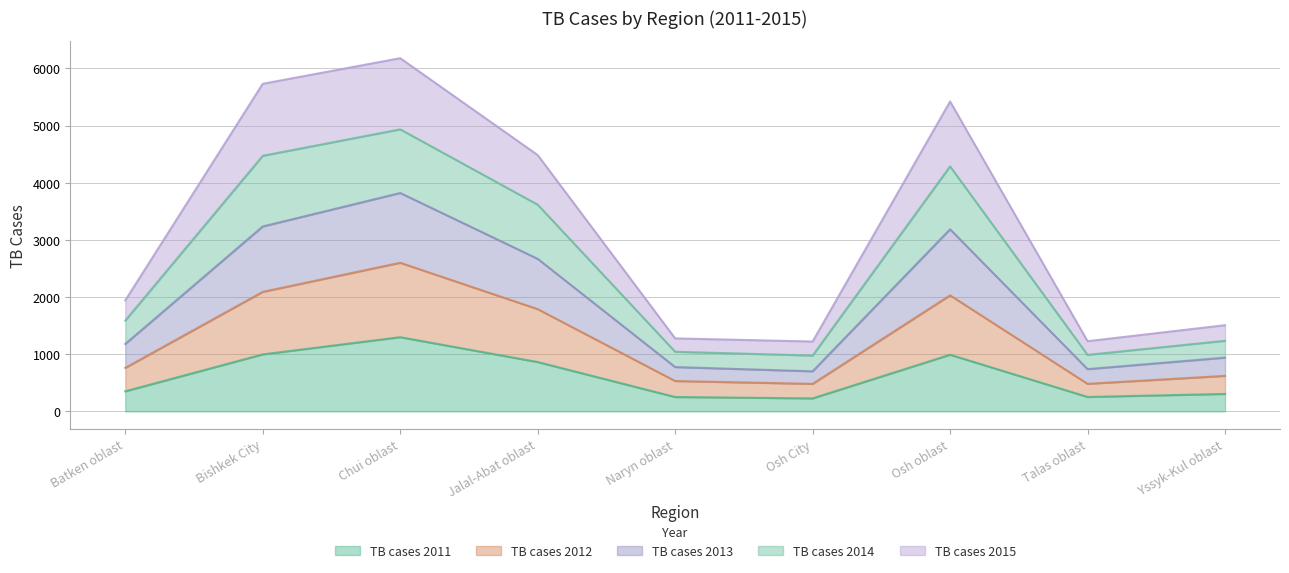

True or false: TB cases 2011 and TB cases 2013 intersect in this chart.

False